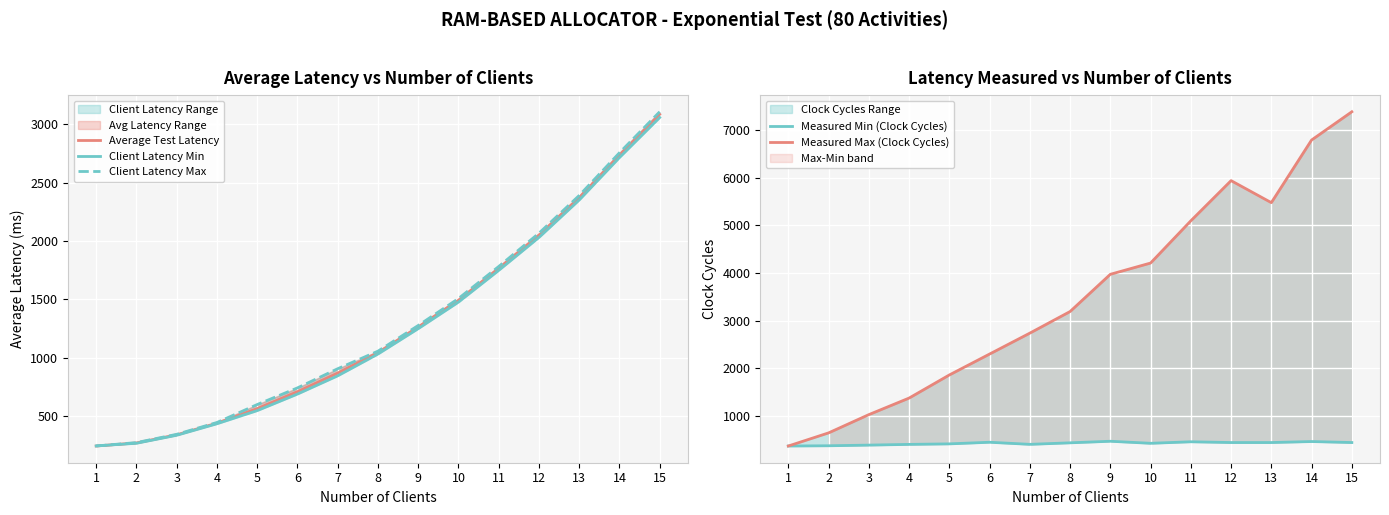

How many values in the Measured Max (Clock Cycles) series are below 3190?

7